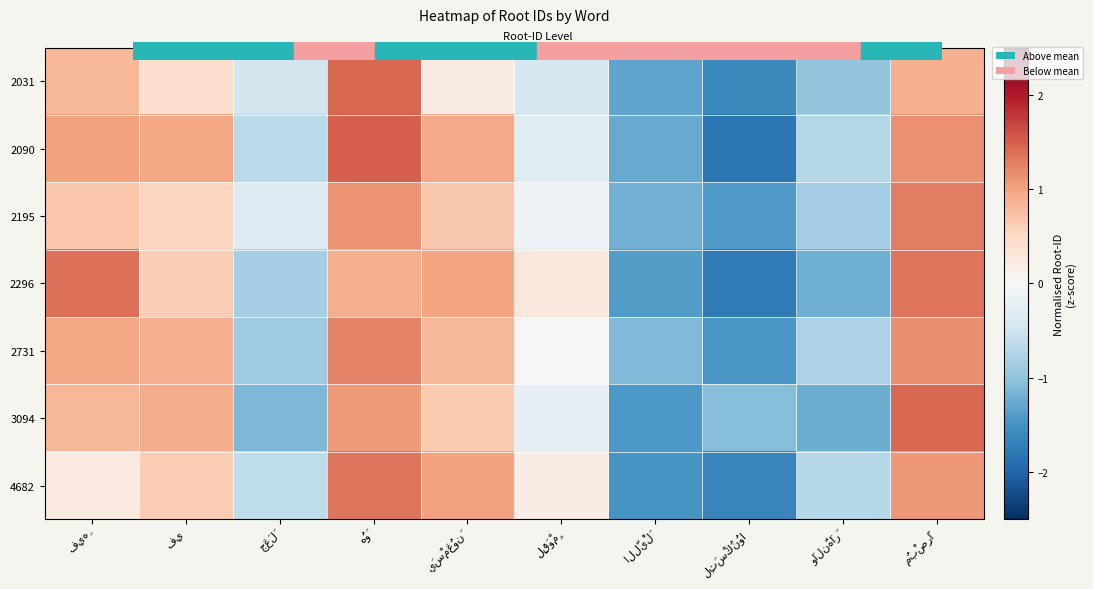

Is the value of 3094 at فِي greater than the value of 2296 at فِيهِ?

No